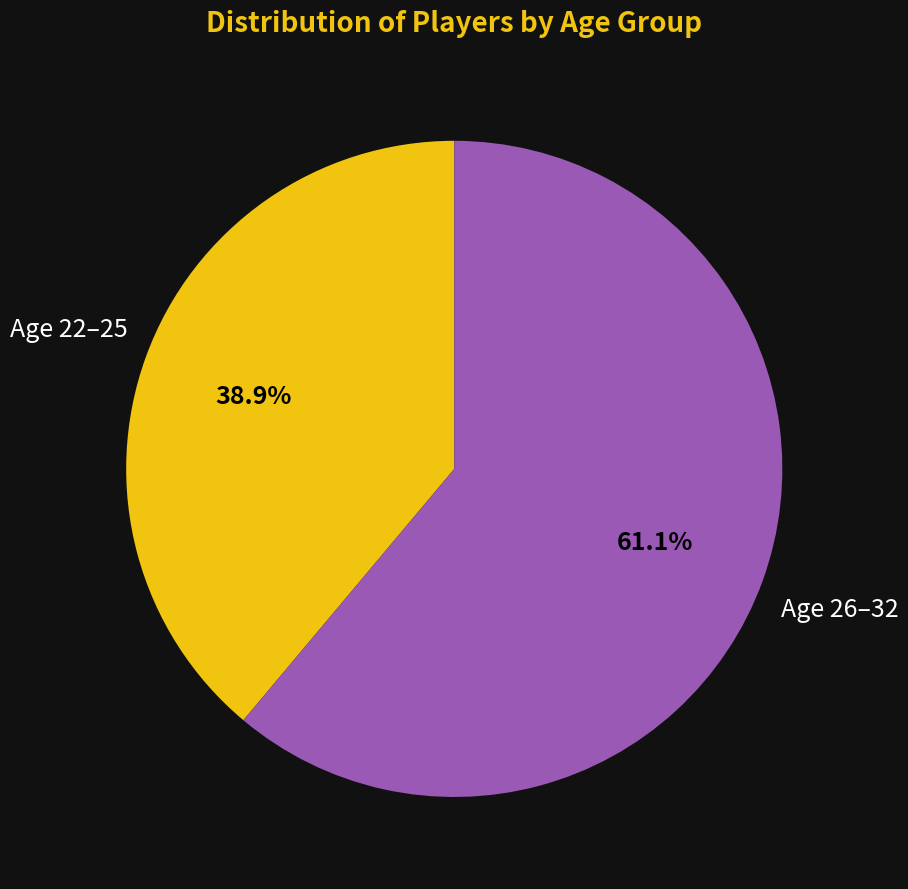

Is there a majority slice in this chart?

Yes